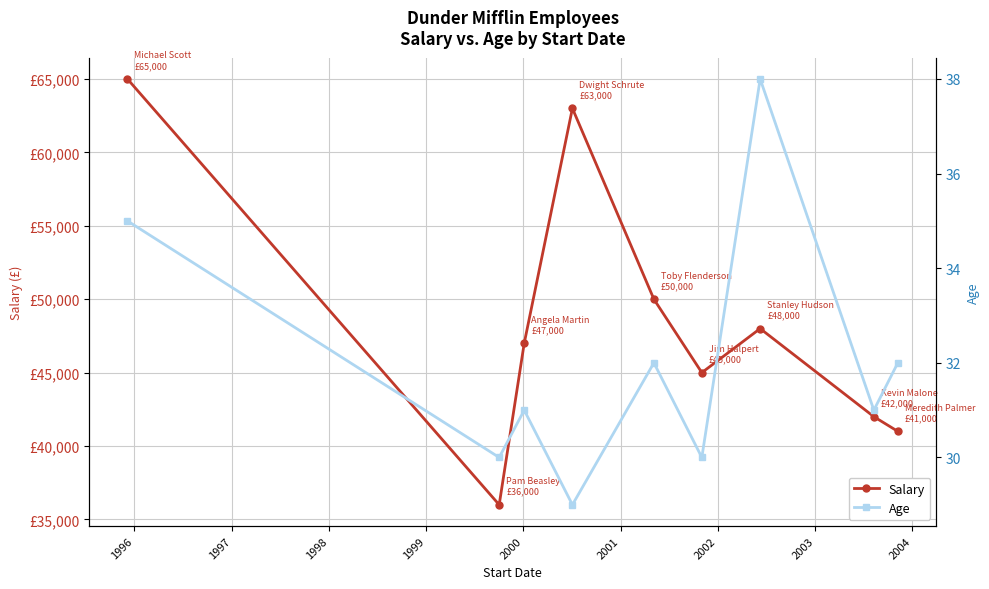

Is it true that Age equals 43 at 1999?

False